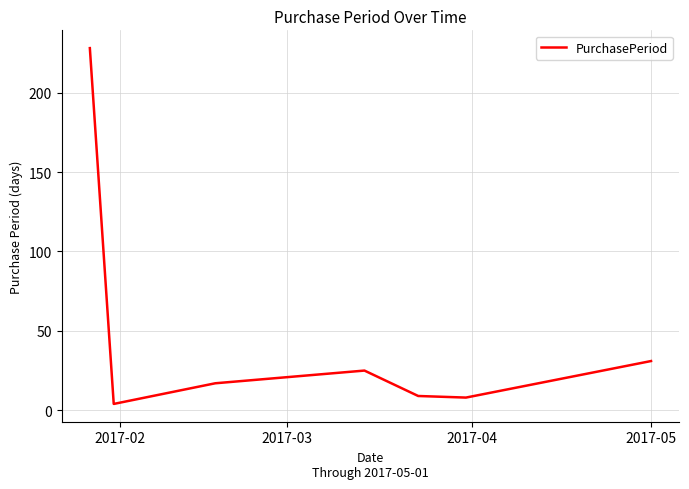

How many interior local valleys (lower than both neighbors) does the data have?

2